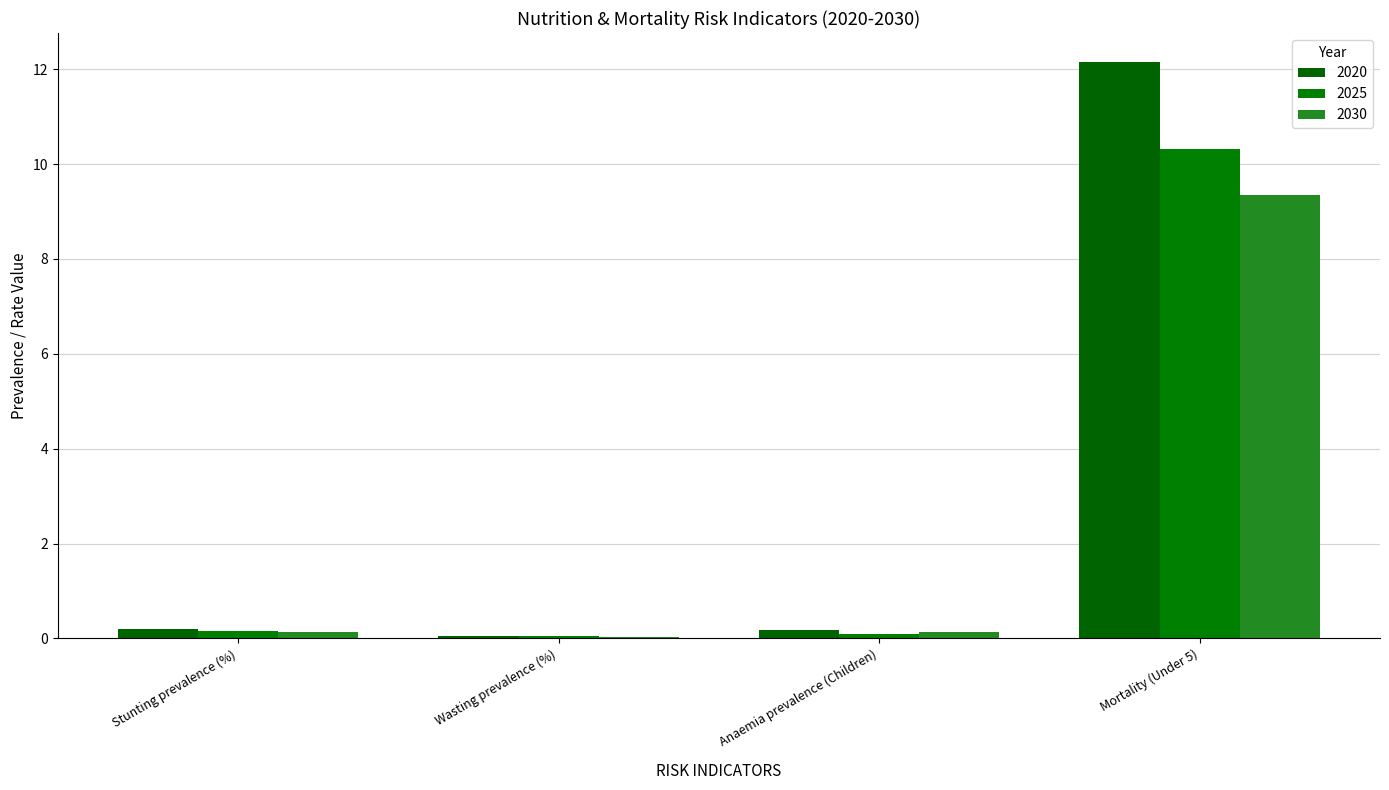

What is the average value of the 2025 series?

2.7